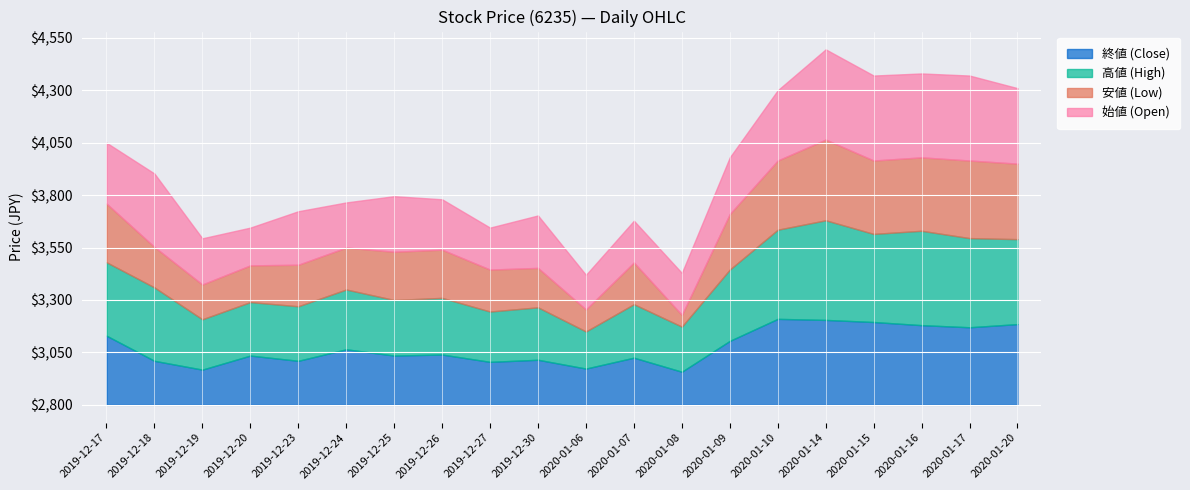

How many lines are shown in the chart?

4